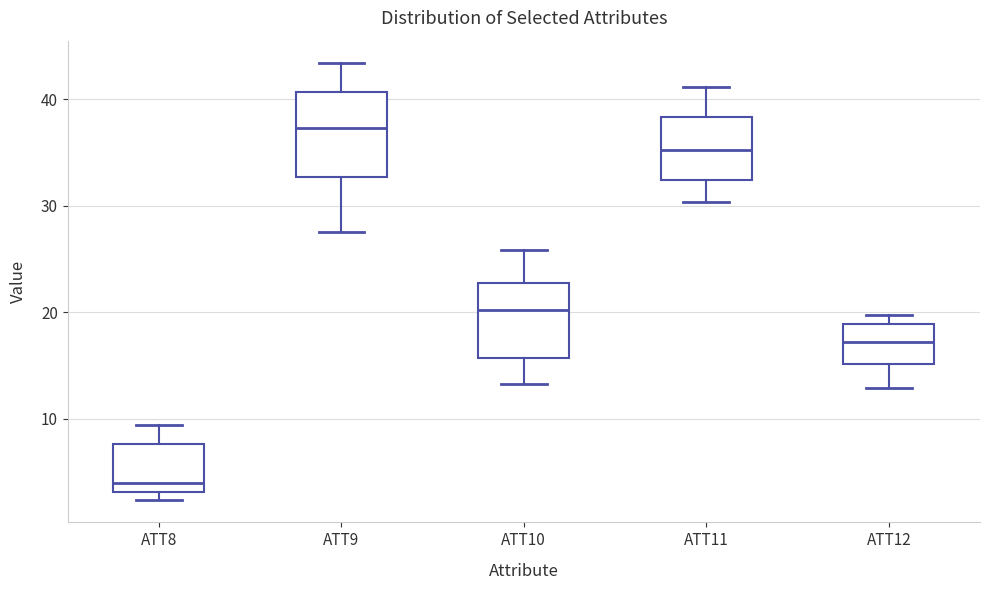

Reading left to right, transcribe this box plot: for each box, give where its median line is, the range the box spans, and where its two whiskers end, as read against the y-axis. The values are not printed on the chart, so give them approximately, as read against the axis.

ATT8: median 4, box 3 to 8, whiskers 2 to 9
ATT9: median 37, box 33 to 41, whiskers 28 to 43
ATT10: median 20, box 16 to 23, whiskers 13 to 26
ATT11: median 35, box 32 to 38, whiskers 30 to 41
ATT12: median 17, box 15 to 19, whiskers 13 to 20